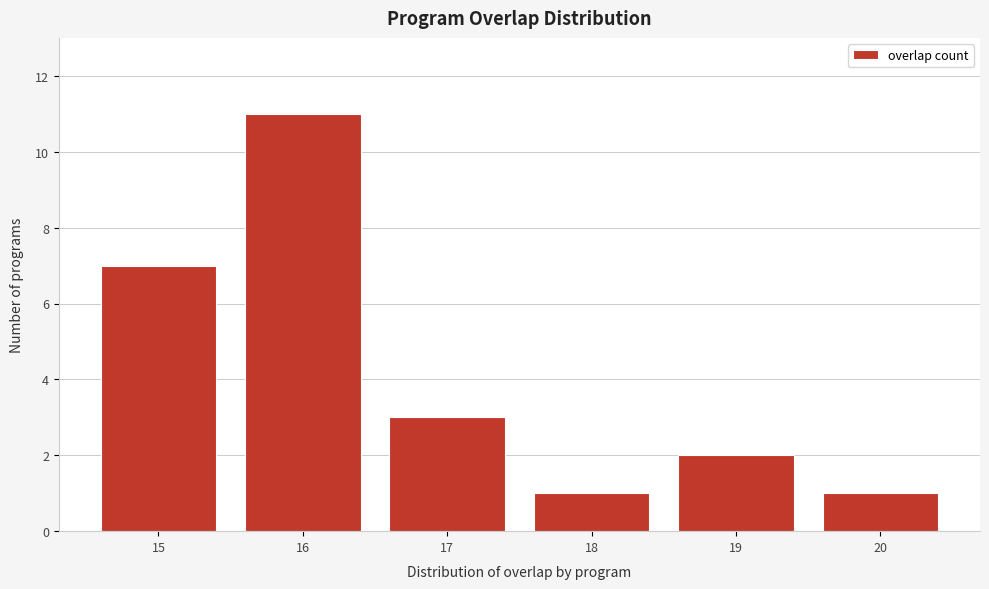

Reading right to left, what are all the values shown in this chart?

1	2	1	3	11	7